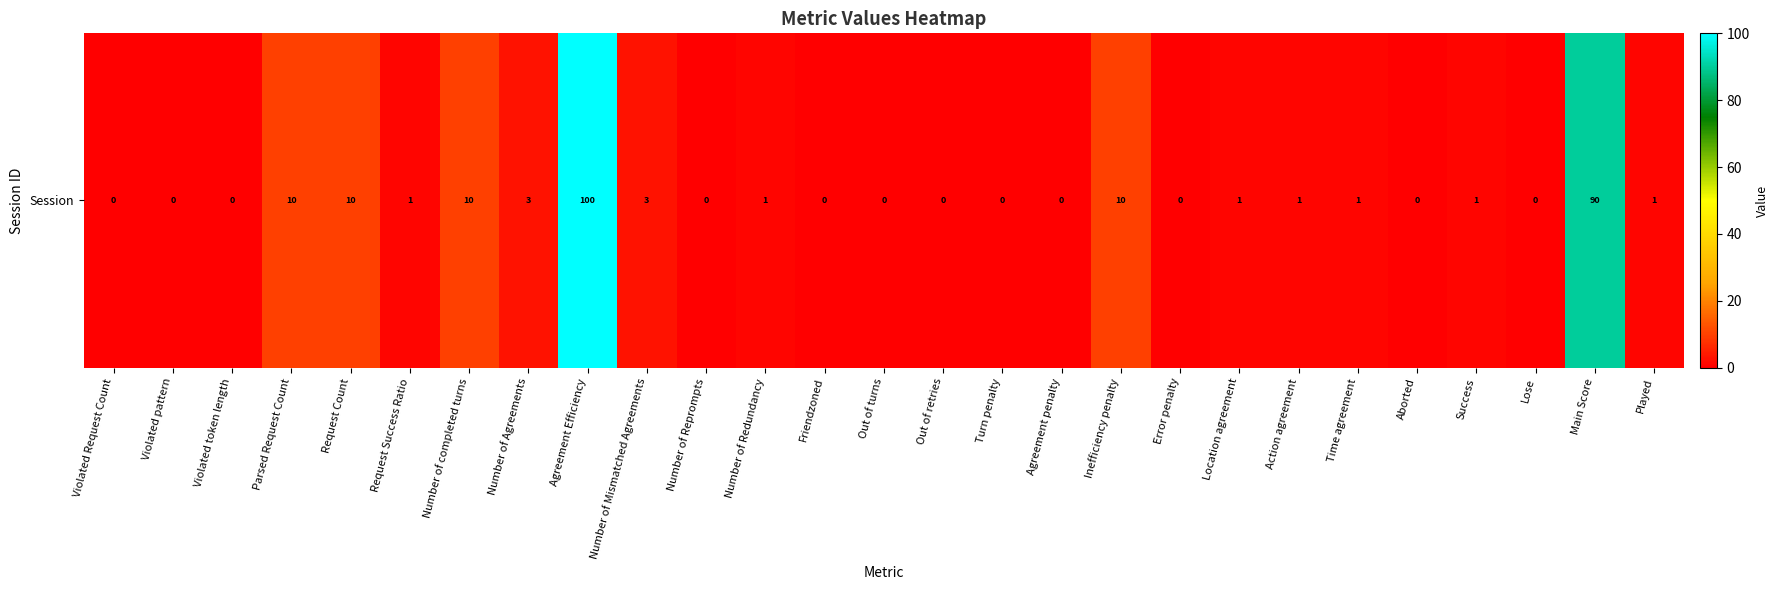

Between Violated Request Count and Played, which is larger?

Played